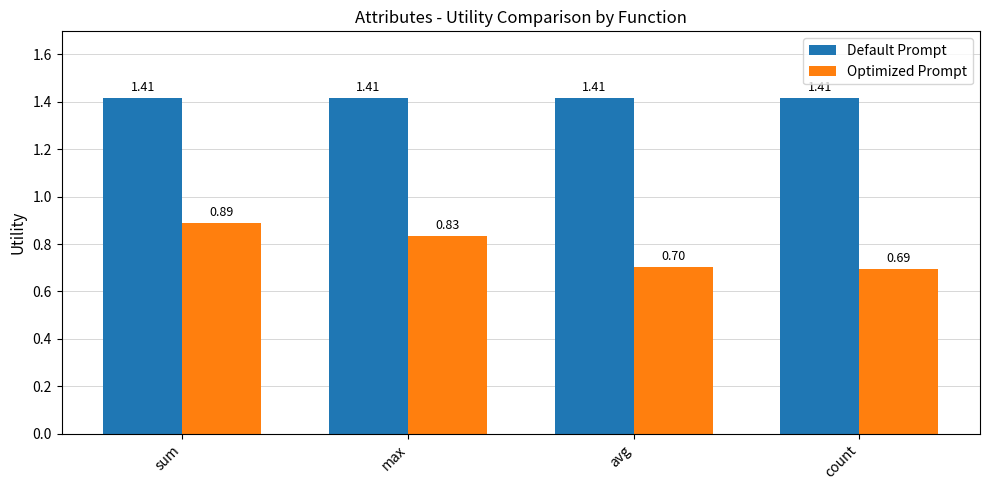

At which label is Optimized Prompt closest to 0?

count